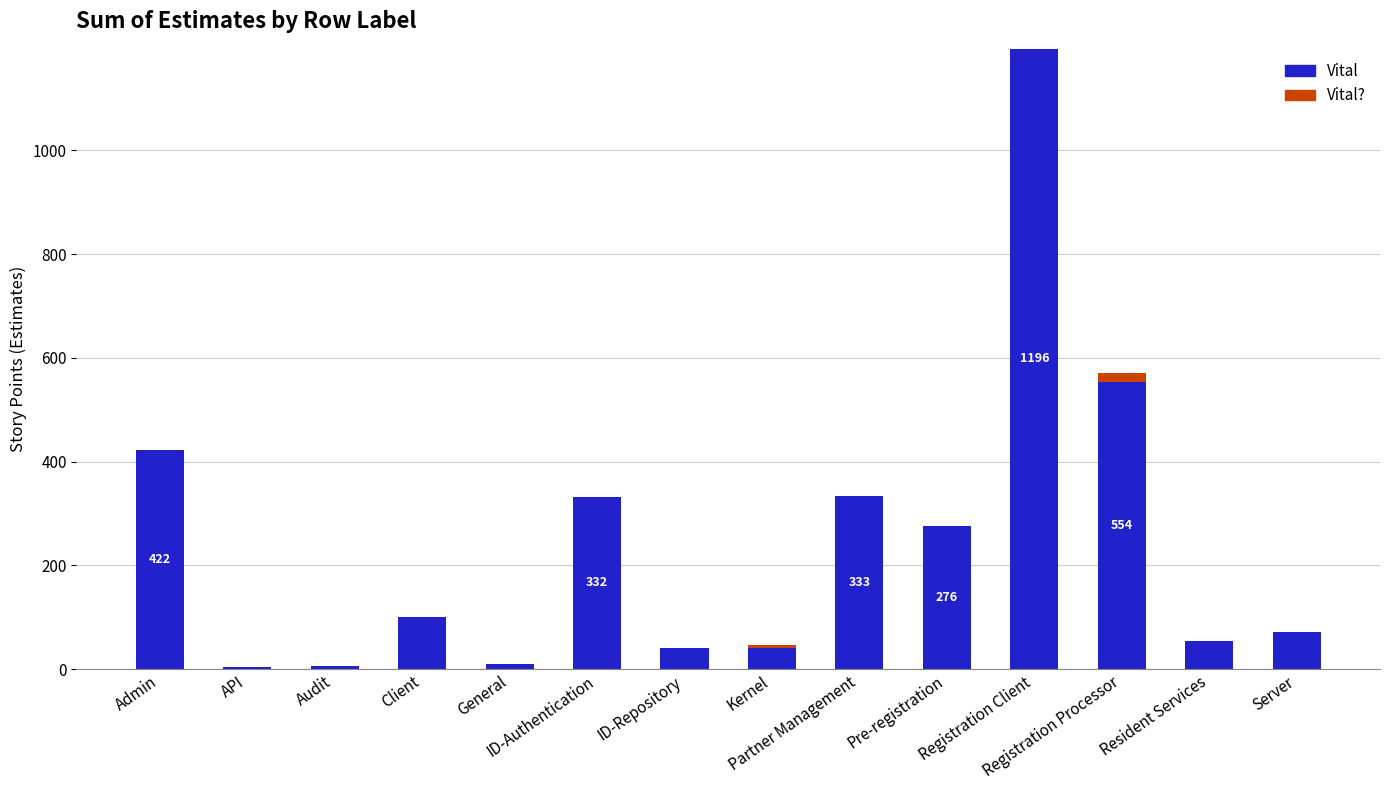

What is the highest value of the Vital series?

1196.0